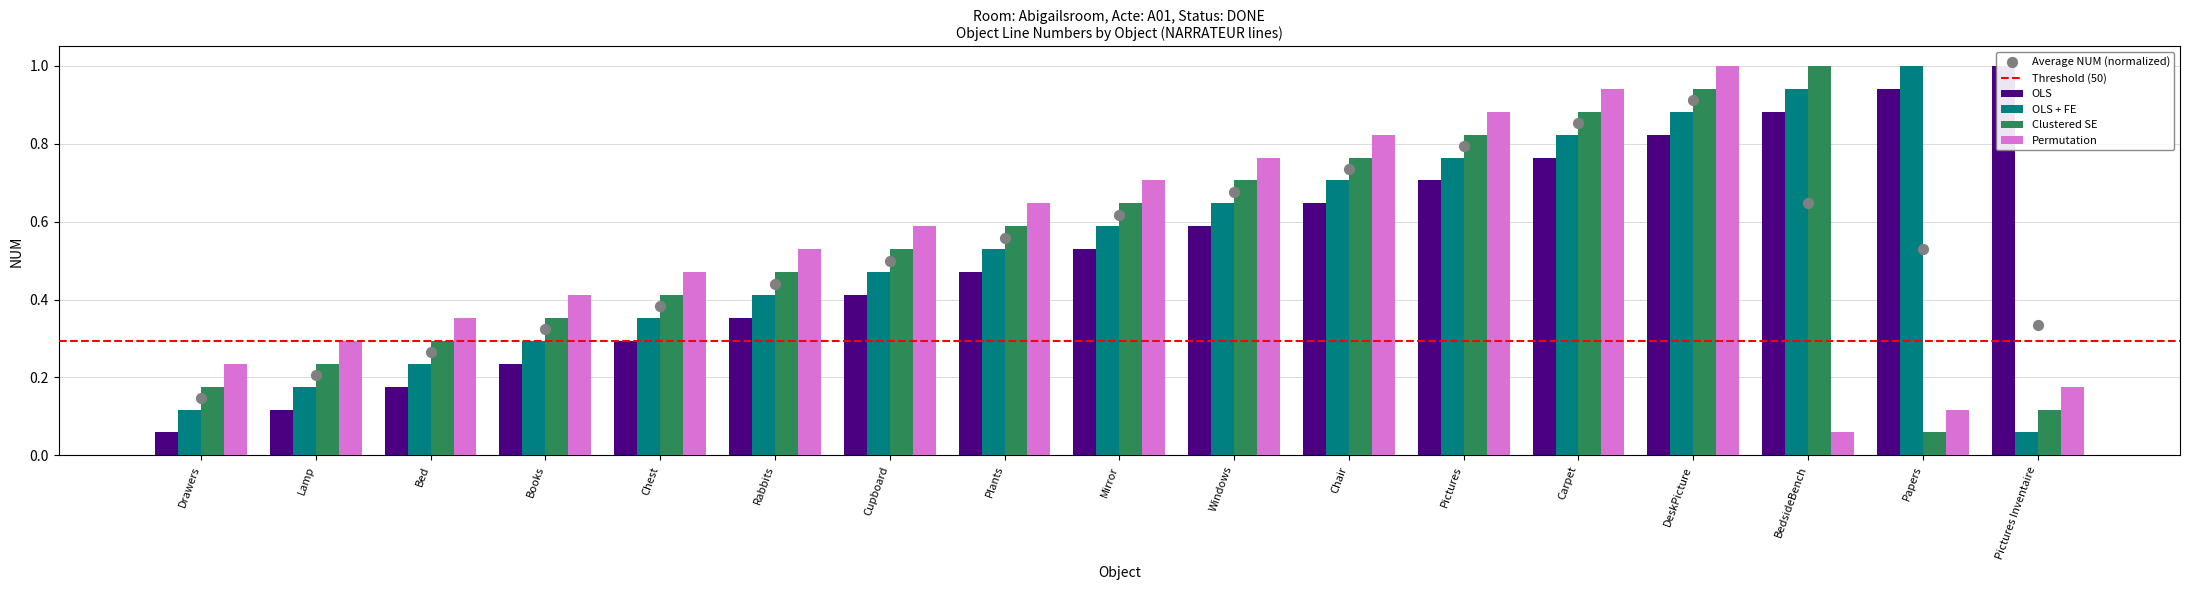

What are all the series names shown in the legend?

OLS, OLS + FE, Clustered SE, Permutation